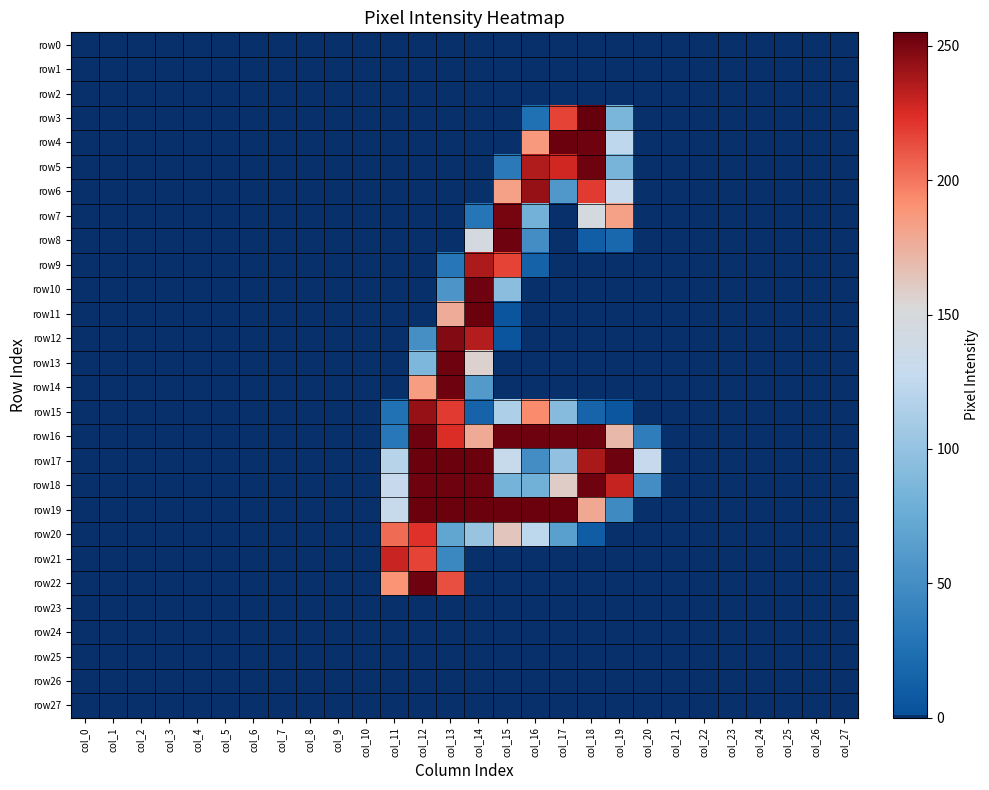

Reading left to right, what are all the values shown in this chart?

row0: col_0=0	col_1=0	col_2=0	col_3=0	col_4=0	col_5=0	col_6=0	col_7=0	col_8=0	col_9=0	col_10=0	col_11=0	col_12=0	col_13=0	col_14=0	col_15=0	col_16=0	col_17=0	col_18=0	col_19=0	col_20=0	col_21=0	col_22=0	col_23=0	col_24=0	col_25=0	col_26=0	col_27=0
row1: col_0=0	col_1=0	col_2=0	col_3=0	col_4=0	col_5=0	col_6=0	col_7=0	col_8=0	col_9=0	col_10=0	col_11=0	col_12=0	col_13=0	col_14=0	col_15=0	col_16=0	col_17=0	col_18=0	col_19=0	col_20=0	col_21=0	col_22=0	col_23=0	col_24=0	col_25=0	col_26=0	col_27=0
row2: col_0=0	col_1=0	col_2=0	col_3=0	col_4=0	col_5=0	col_6=0	col_7=0	col_8=0	col_9=0	col_10=0	col_11=0	col_12=0	col_13=0	col_14=0	col_15=0	col_16=0	col_17=0	col_18=0	col_19=0	col_20=0	col_21=0	col_22=0	col_23=0	col_24=0	col_25=0	col_26=0	col_27=0
row3: col_0=0	col_1=0	col_2=0	col_3=0	col_4=0	col_5=0	col_6=0	col_7=0	col_8=0	col_9=0	col_10=0	col_11=0	col_12=0	col_13=0	col_14=0	col_15=0	col_16=25	col_17=217	col_18=255	col_19=85	col_20=0	col_21=0	col_22=0	col_23=0	col_24=0	col_25=0	col_26=0	col_27=0
row4: col_0=0	col_1=0	col_2=0	col_3=0	col_4=0	col_5=0	col_6=0	col_7=0	col_8=0	col_9=0	col_10=0	col_11=0	col_12=0	col_13=0	col_14=0	col_15=0	col_16=187	col_17=254	col_18=253	col_19=124	col_20=0	col_21=0	col_22=0	col_23=0	col_24=0	col_25=0	col_26=0	col_27=0
row5: col_0=0	col_1=0	col_2=0	col_3=0	col_4=0	col_5=0	col_6=0	col_7=0	col_8=0	col_9=0	col_10=0	col_11=0	col_12=0	col_13=0	col_14=0	col_15=33	col_16=236	col_17=228	col_18=253	col_19=84	col_20=0	col_21=0	col_22=0	col_23=0	col_24=0	col_25=0	col_26=0	col_27=0
row6: col_0=0	col_1=0	col_2=0	col_3=0	col_4=0	col_5=0	col_6=0	col_7=0	col_8=0	col_9=0	col_10=0	col_11=0	col_12=0	col_13=0	col_14=0	col_15=183	col_16=243	col_17=58	col_18=220	col_19=131	col_20=0	col_21=0	col_22=0	col_23=0	col_24=0	col_25=0	col_26=0	col_27=0
row7: col_0=0	col_1=0	col_2=0	col_3=0	col_4=0	col_5=0	col_6=0	col_7=0	col_8=0	col_9=0	col_10=0	col_11=0	col_12=0	col_13=0	col_14=29	col_15=251	col_16=81	col_17=0	col_18=146	col_19=183	col_20=0	col_21=0	col_22=0	col_23=0	col_24=0	col_25=0	col_26=0	col_27=0
row8: col_0=0	col_1=0	col_2=0	col_3=0	col_4=0	col_5=0	col_6=0	col_7=0	col_8=0	col_9=0	col_10=0	col_11=0	col_12=0	col_13=0	col_14=146	col_15=253	col_16=49	col_17=0	col_18=11	col_19=18	col_20=0	col_21=0	col_22=0	col_23=0	col_24=0	col_25=0	col_26=0	col_27=0
row9: col_0=0	col_1=0	col_2=0	col_3=0	col_4=0	col_5=0	col_6=0	col_7=0	col_8=0	col_9=0	col_10=0	col_11=0	col_12=0	col_13=30	col_14=237	col_15=217	col_16=14	col_17=0	col_18=0	col_19=0	col_20=0	col_21=0	col_22=0	col_23=0	col_24=0	col_25=0	col_26=0	col_27=0
row10: col_0=0	col_1=0	col_2=0	col_3=0	col_4=0	col_5=0	col_6=0	col_7=0	col_8=0	col_9=0	col_10=0	col_11=0	col_12=0	col_13=56	col_14=253	col_15=94	col_16=0	col_17=0	col_18=0	col_19=0	col_20=0	col_21=0	col_22=0	col_23=0	col_24=0	col_25=0	col_26=0	col_27=0
row11: col_0=0	col_1=0	col_2=0	col_3=0	col_4=0	col_5=0	col_6=0	col_7=0	col_8=0	col_9=0	col_10=0	col_11=0	col_12=0	col_13=177	col_14=254	col_15=4	col_16=0	col_17=0	col_18=0	col_19=0	col_20=0	col_21=0	col_22=0	col_23=0	col_24=0	col_25=0	col_26=0	col_27=0
row12: col_0=0	col_1=0	col_2=0	col_3=0	col_4=0	col_5=0	col_6=0	col_7=0	col_8=0	col_9=0	col_10=0	col_11=0	col_12=51	col_13=248	col_14=235	col_15=4	col_16=0	col_17=0	col_18=0	col_19=0	col_20=0	col_21=0	col_22=0	col_23=0	col_24=0	col_25=0	col_26=0	col_27=0
row13: col_0=0	col_1=0	col_2=0	col_3=0	col_4=0	col_5=0	col_6=0	col_7=0	col_8=0	col_9=0	col_10=0	col_11=0	col_12=87	col_13=253	col_14=157	col_15=0	col_16=0	col_17=0	col_18=0	col_19=0	col_20=0	col_21=0	col_22=0	col_23=0	col_24=0	col_25=0	col_26=0	col_27=0
row14: col_0=0	col_1=0	col_2=0	col_3=0	col_4=0	col_5=0	col_6=0	col_7=0	col_8=0	col_9=0	col_10=0	col_11=0	col_12=185	col_13=253	col_14=60	col_15=0	col_16=0	col_17=0	col_18=0	col_19=0	col_20=0	col_21=0	col_22=0	col_23=0	col_24=0	col_25=0	col_26=0	col_27=0
row15: col_0=0	col_1=0	col_2=0	col_3=0	col_4=0	col_5=0	col_6=0	col_7=0	col_8=0	col_9=0	col_10=0	col_11=26	col_12=243	col_13=220	col_14=15	col_15=114	col_16=193	col_17=92	col_18=16	col_19=5	col_20=0	col_21=0	col_22=0	col_23=0	col_24=0	col_25=0	col_26=0	col_27=0
row16: col_0=0	col_1=0	col_2=0	col_3=0	col_4=0	col_5=0	col_6=0	col_7=0	col_8=0	col_9=0	col_10=0	col_11=31	col_12=253	col_13=225	col_14=178	col_15=253	col_16=253	col_17=253	col_18=253	col_19=170	col_20=36	col_21=0	col_22=0	col_23=0	col_24=0	col_25=0	col_26=0	col_27=0
row17: col_0=0	col_1=0	col_2=0	col_3=0	col_4=0	col_5=0	col_6=0	col_7=0	col_8=0	col_9=0	col_10=0	col_11=119	col_12=254	col_13=254	col_14=254	col_15=130	col_16=49	col_17=98	col_18=238	col_19=253	col_20=129	col_21=0	col_22=0	col_23=0	col_24=0	col_25=0	col_26=0	col_27=0
row18: col_0=0	col_1=0	col_2=0	col_3=0	col_4=0	col_5=0	col_6=0	col_7=0	col_8=0	col_9=0	col_10=0	col_11=129	col_12=253	col_13=253	col_14=253	col_15=83	col_16=80	col_17=160	col_18=253	col_19=231	col_20=49	col_21=0	col_22=0	col_23=0	col_24=0	col_25=0	col_26=0	col_27=0
row19: col_0=0	col_1=0	col_2=0	col_3=0	col_4=0	col_5=0	col_6=0	col_7=0	col_8=0	col_9=0	col_10=0	col_11=130	col_12=254	col_13=254	col_14=254	col_15=254	col_16=254	col_17=254	col_18=179	col_19=47	col_20=0	col_21=0	col_22=0	col_23=0	col_24=0	col_25=0	col_26=0	col_27=0
row20: col_0=0	col_1=0	col_2=0	col_3=0	col_4=0	col_5=0	col_6=0	col_7=0	col_8=0	col_9=0	col_10=0	col_11=204	col_12=223	col_13=70	col_14=102	col_15=163	col_16=123	col_17=65	col_18=10	col_19=0	col_20=0	col_21=0	col_22=0	col_23=0	col_24=0	col_25=0	col_26=0	col_27=0
row21: col_0=0	col_1=0	col_2=0	col_3=0	col_4=0	col_5=0	col_6=0	col_7=0	col_8=0	col_9=0	col_10=0	col_11=230	col_12=217	col_13=44	col_14=0	col_15=0	col_16=0	col_17=0	col_18=0	col_19=0	col_20=0	col_21=0	col_22=0	col_23=0	col_24=0	col_25=0	col_26=0	col_27=0
row22: col_0=0	col_1=0	col_2=0	col_3=0	col_4=0	col_5=0	col_6=0	col_7=0	col_8=0	col_9=0	col_10=0	col_11=190	col_12=253	col_13=213	col_14=0	col_15=0	col_16=0	col_17=0	col_18=0	col_19=0	col_20=0	col_21=0	col_22=0	col_23=0	col_24=0	col_25=0	col_26=0	col_27=0
row23: col_0=0	col_1=0	col_2=0	col_3=0	col_4=0	col_5=0	col_6=0	col_7=0	col_8=0	col_9=0	col_10=0	col_11=0	col_12=0	col_13=0	col_14=0	col_15=0	col_16=0	col_17=0	col_18=0	col_19=0	col_20=0	col_21=0	col_22=0	col_23=0	col_24=0	col_25=0	col_26=0	col_27=0
row24: col_0=0	col_1=0	col_2=0	col_3=0	col_4=0	col_5=0	col_6=0	col_7=0	col_8=0	col_9=0	col_10=0	col_11=0	col_12=0	col_13=0	col_14=0	col_15=0	col_16=0	col_17=0	col_18=0	col_19=0	col_20=0	col_21=0	col_22=0	col_23=0	col_24=0	col_25=0	col_26=0	col_27=0
row25: col_0=0	col_1=0	col_2=0	col_3=0	col_4=0	col_5=0	col_6=0	col_7=0	col_8=0	col_9=0	col_10=0	col_11=0	col_12=0	col_13=0	col_14=0	col_15=0	col_16=0	col_17=0	col_18=0	col_19=0	col_20=0	col_21=0	col_22=0	col_23=0	col_24=0	col_25=0	col_26=0	col_27=0
row26: col_0=0	col_1=0	col_2=0	col_3=0	col_4=0	col_5=0	col_6=0	col_7=0	col_8=0	col_9=0	col_10=0	col_11=0	col_12=0	col_13=0	col_14=0	col_15=0	col_16=0	col_17=0	col_18=0	col_19=0	col_20=0	col_21=0	col_22=0	col_23=0	col_24=0	col_25=0	col_26=0	col_27=0
row27: col_0=0	col_1=0	col_2=0	col_3=0	col_4=0	col_5=0	col_6=0	col_7=0	col_8=0	col_9=0	col_10=0	col_11=0	col_12=0	col_13=0	col_14=0	col_15=0	col_16=0	col_17=0	col_18=0	col_19=0	col_20=0	col_21=0	col_22=0	col_23=0	col_24=0	col_25=0	col_26=0	col_27=0